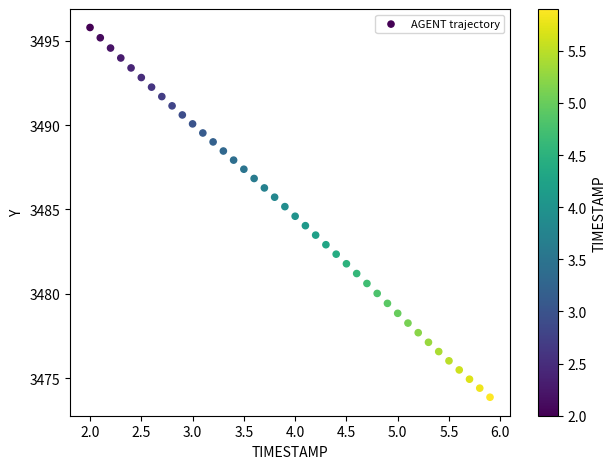

What is the range of Y values (max minus min)?

21.9